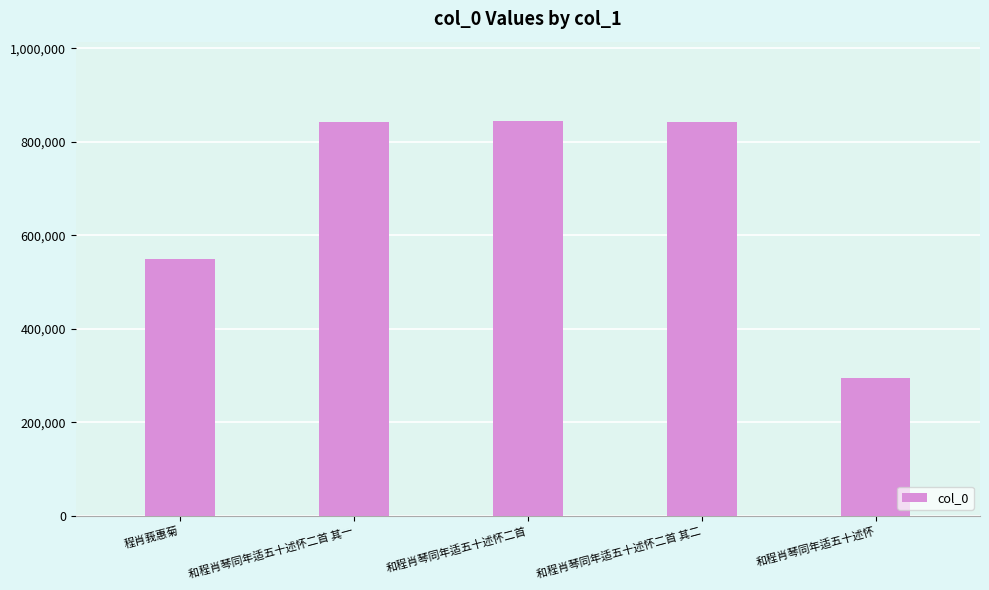

What is the difference between the maximum and second lowest values?

294651